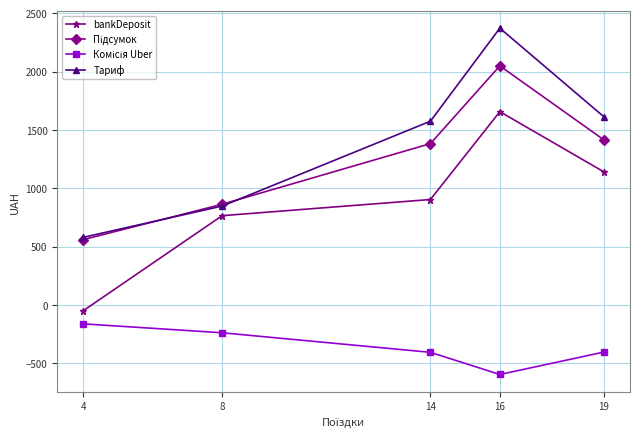

What is the approximate value of bankDeposit at 19?

1139.6